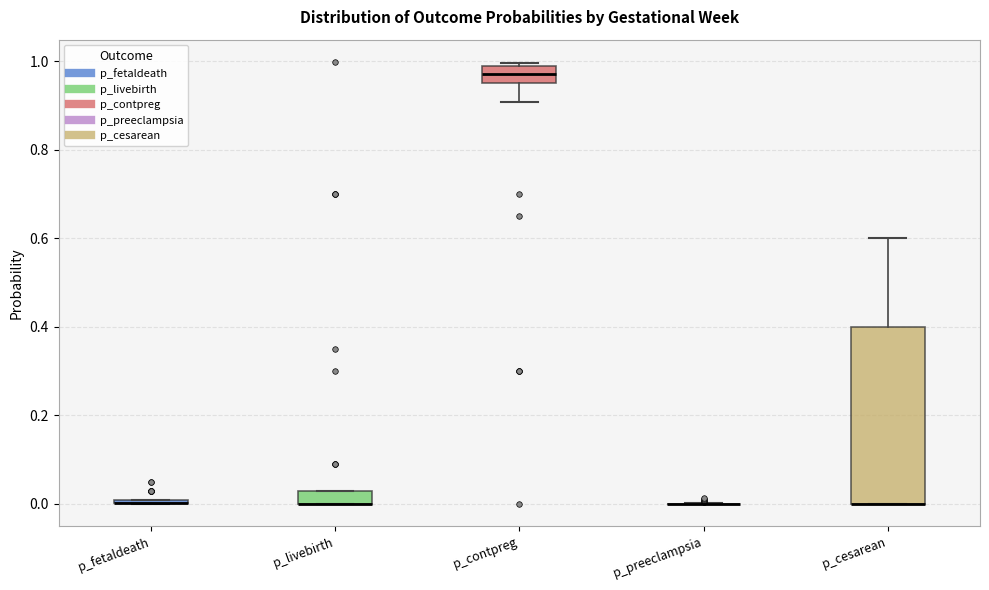

Comparing the boxes themselves (not the whiskers), which one is the tallest?

p_cesarean